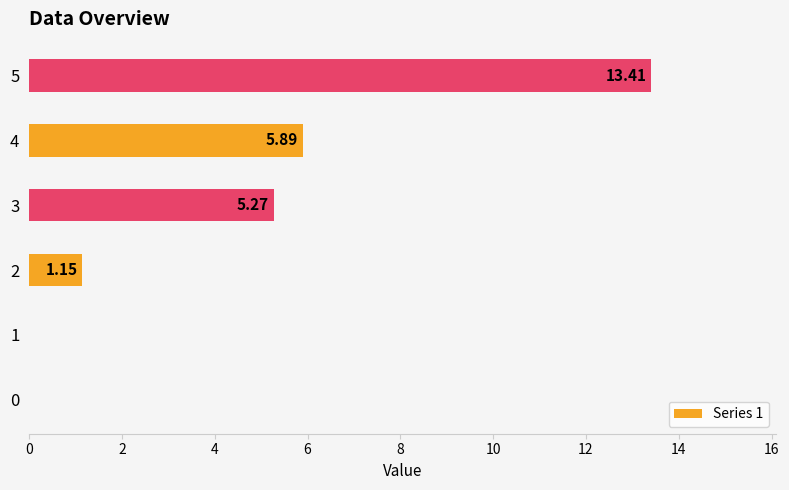

What is the change in value from 1 to 3?

+5.3